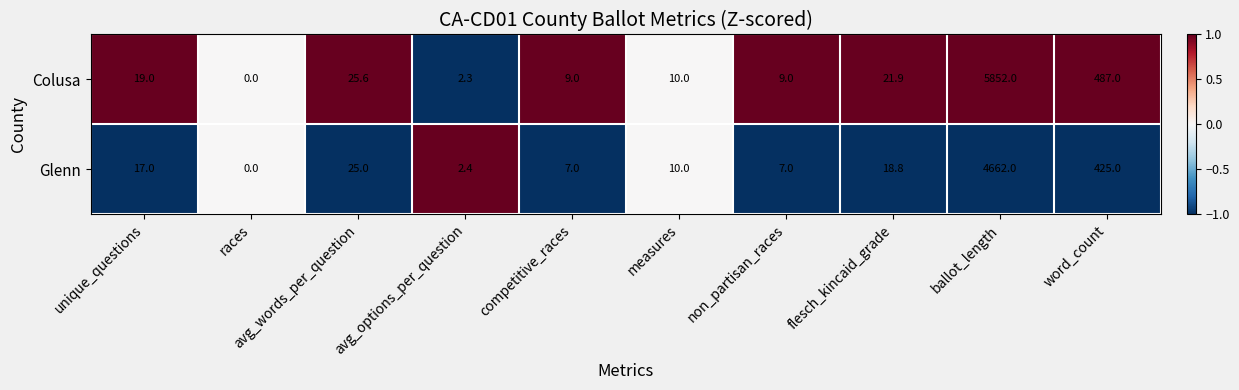

What is the maximum value shown in the chart?

5852.0